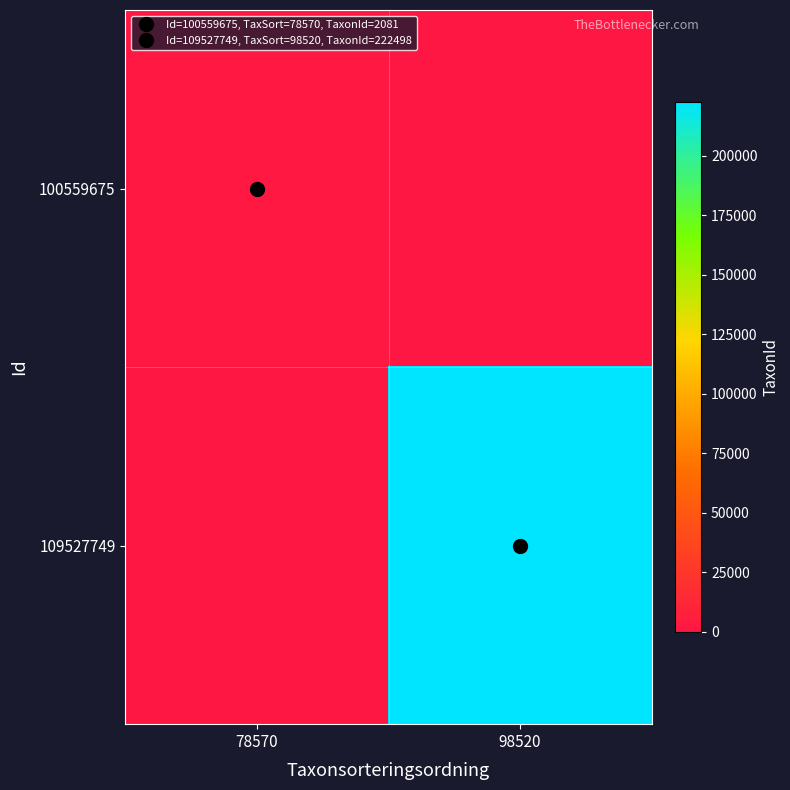

Which has a higher value, 98520 or 78570?

78570